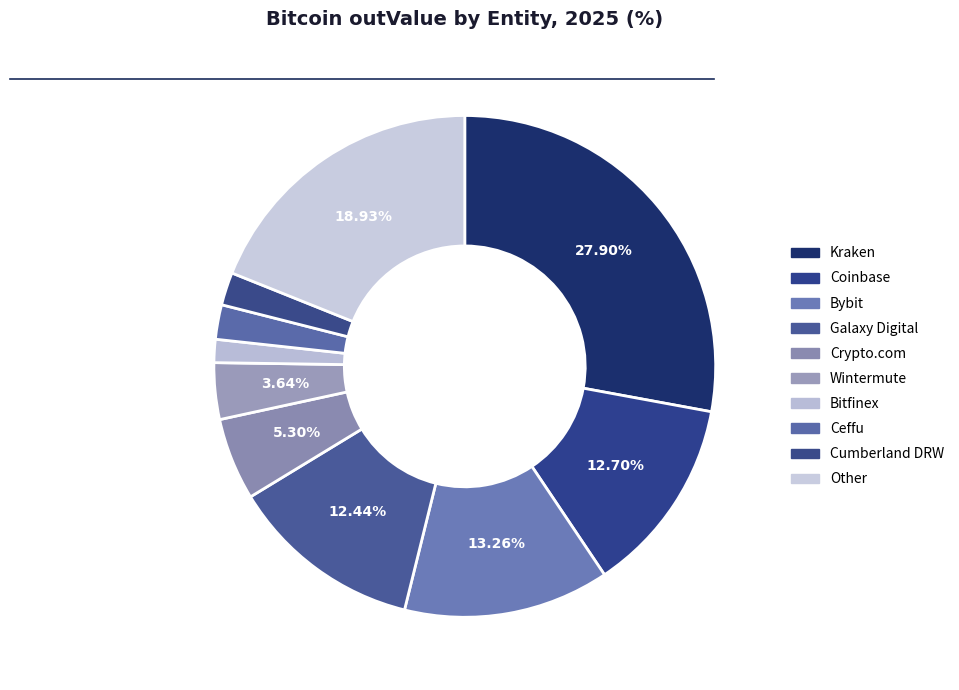

What percentage do Bitfinex and Ceffu together represent?

3.7%